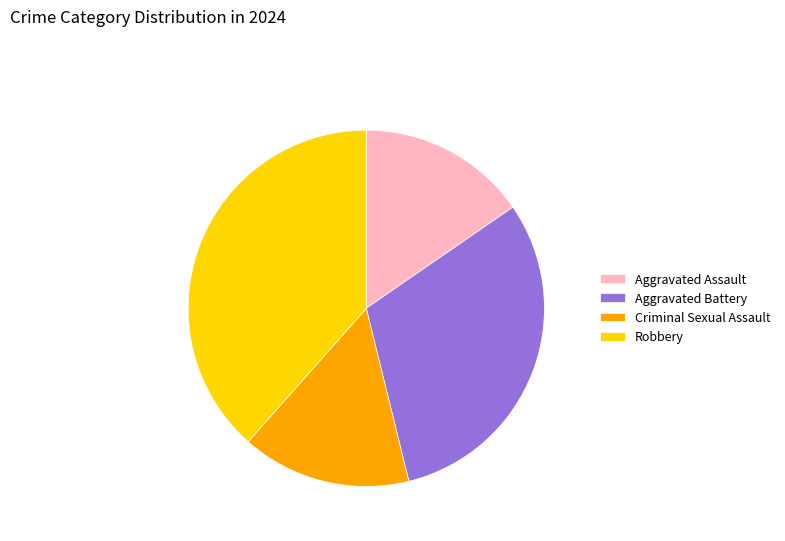

The Robbery slice represents 38% of the pie. True or false?

True